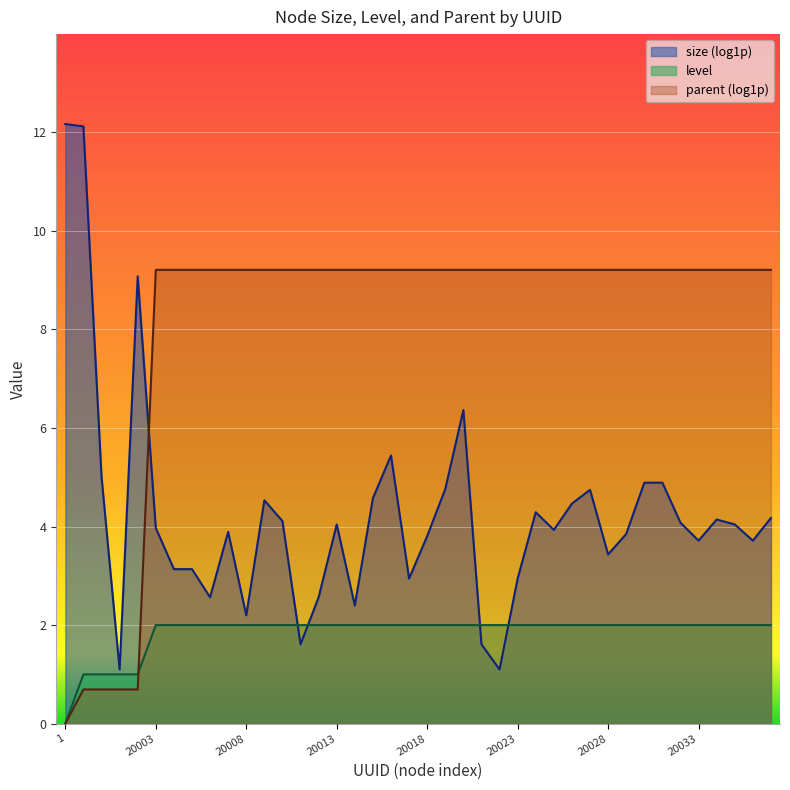

Where is parent nearest to the value 4?

10002